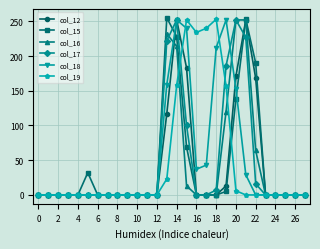

At which label is col_16 closest to 126?

19